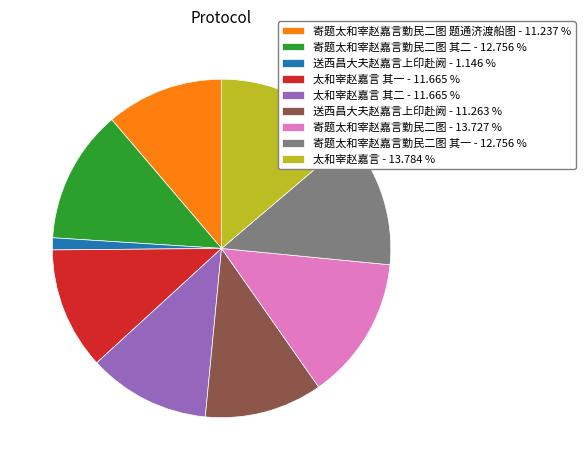

Do 送西昌大夫赵嘉言上印赴阙 - 11.263 % and 太和宰赵嘉言 其二 - 11.665 % together represent more than half of the pie?

No